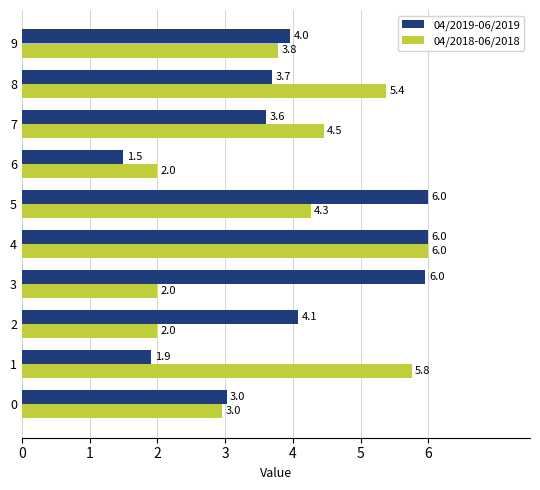

At how many categories does at least one series exceed 5?

5